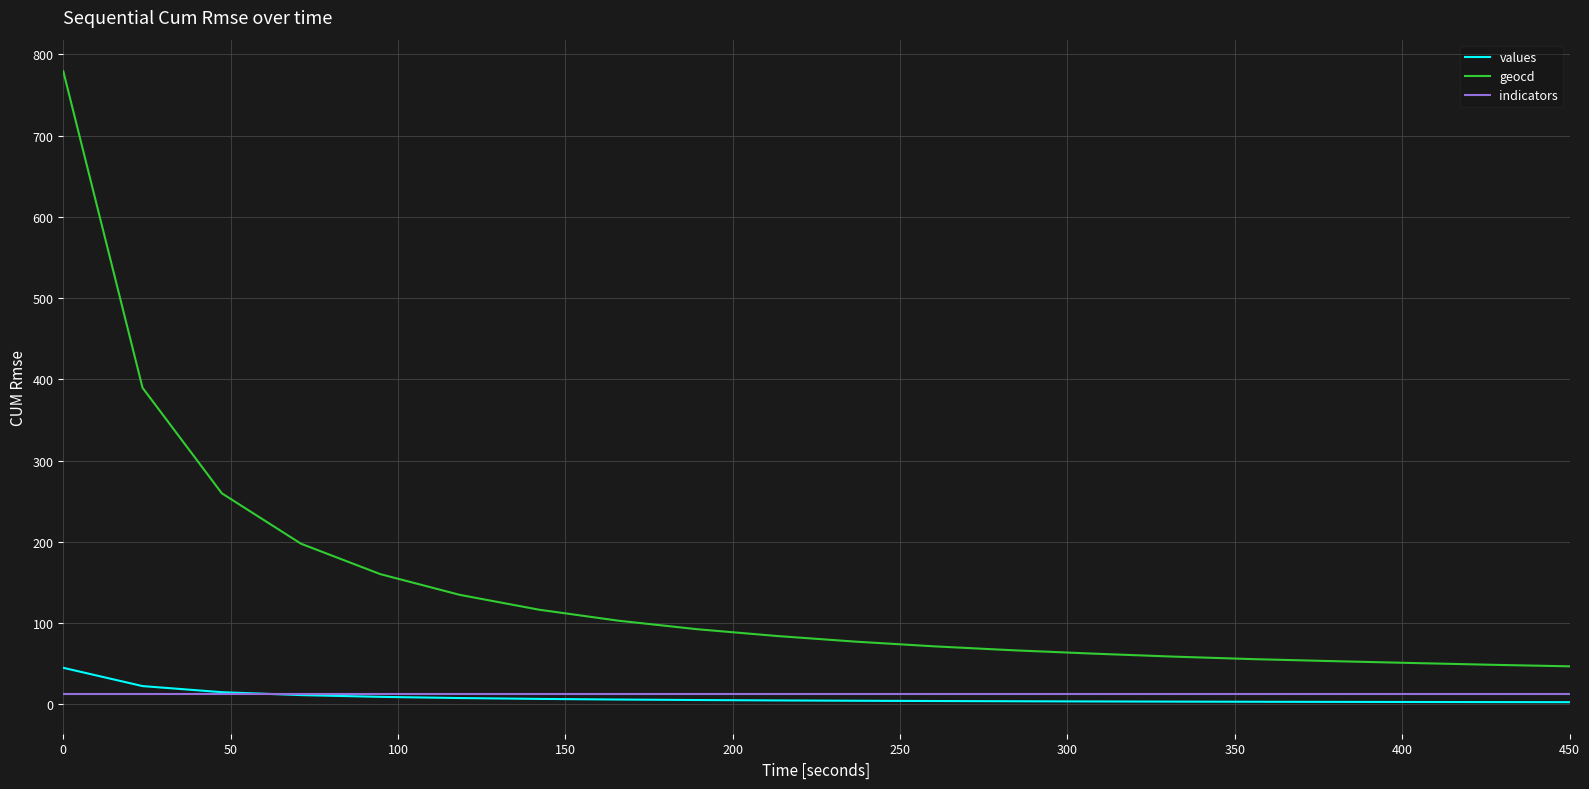

Is this an area chart (filled region under the line)?

No